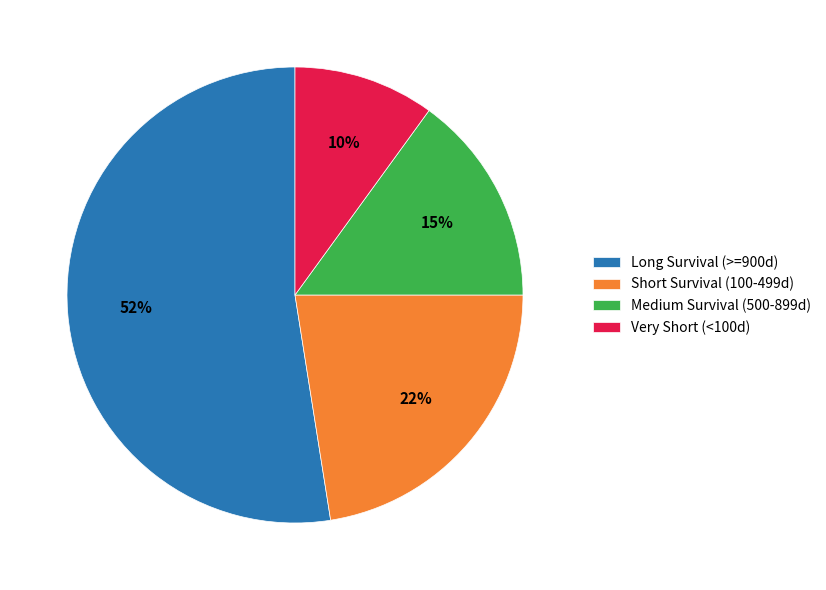

Is there any slice that represents more than half of the pie?

Yes